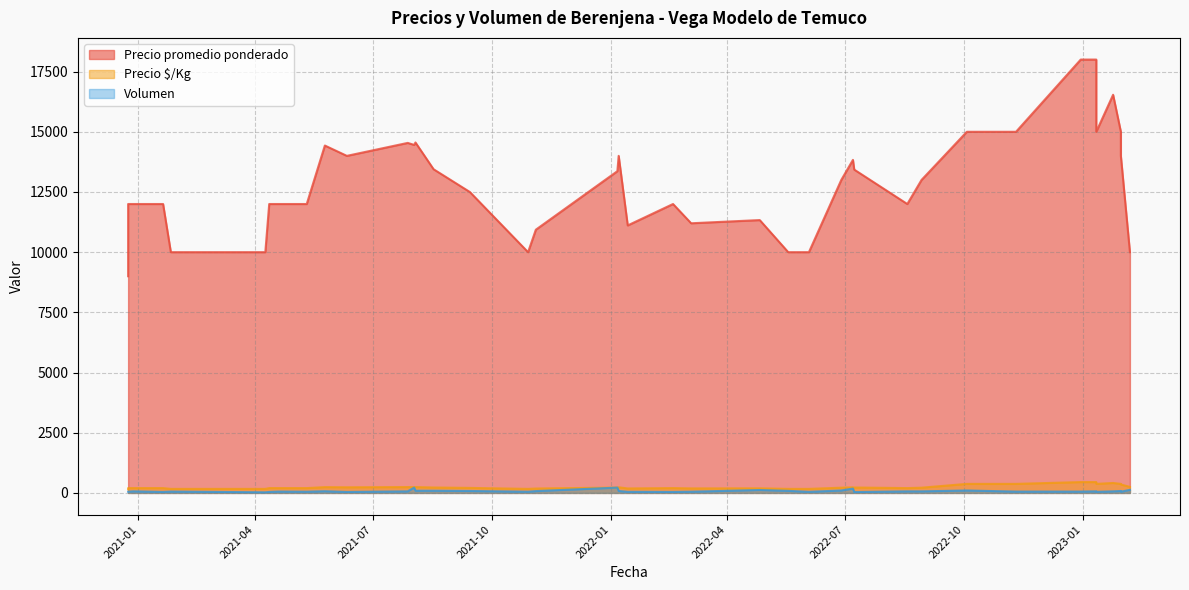

What is the difference between the second highest and minimum values in the Precio promedio ponderado series?

9000